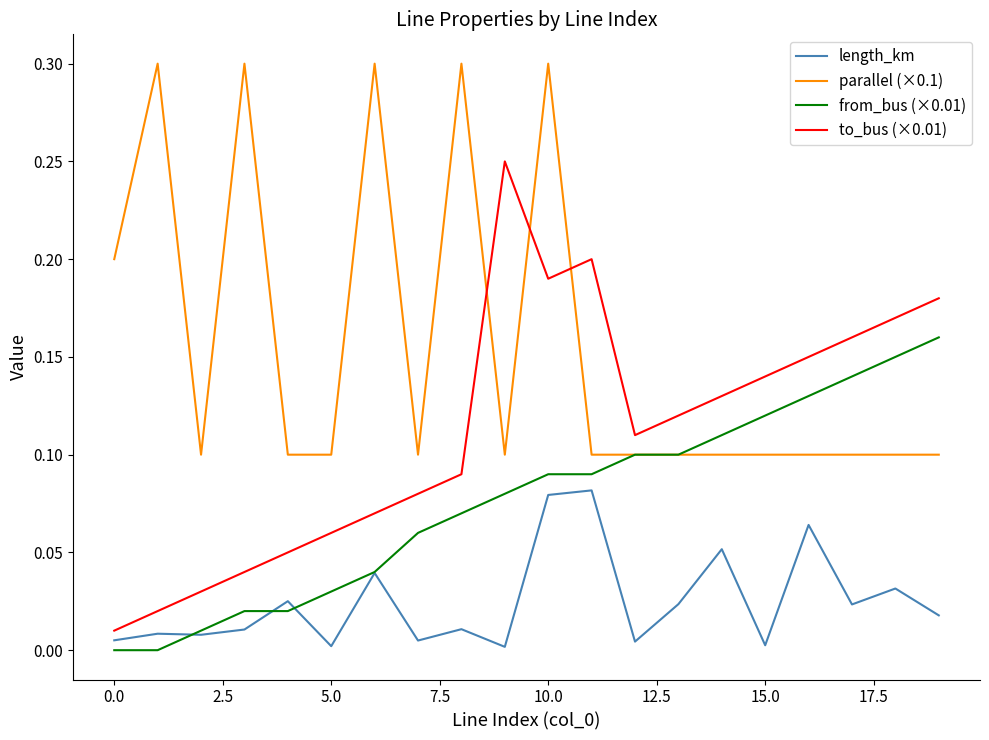

True or false: to_bus (×0.01) and from_bus (×0.01) intersect in this chart.

False